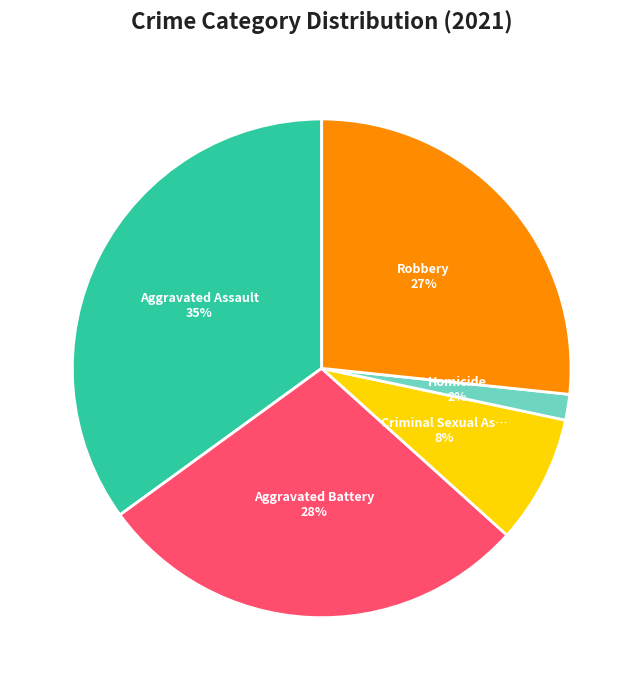

Count the number of slices in the pie.

5